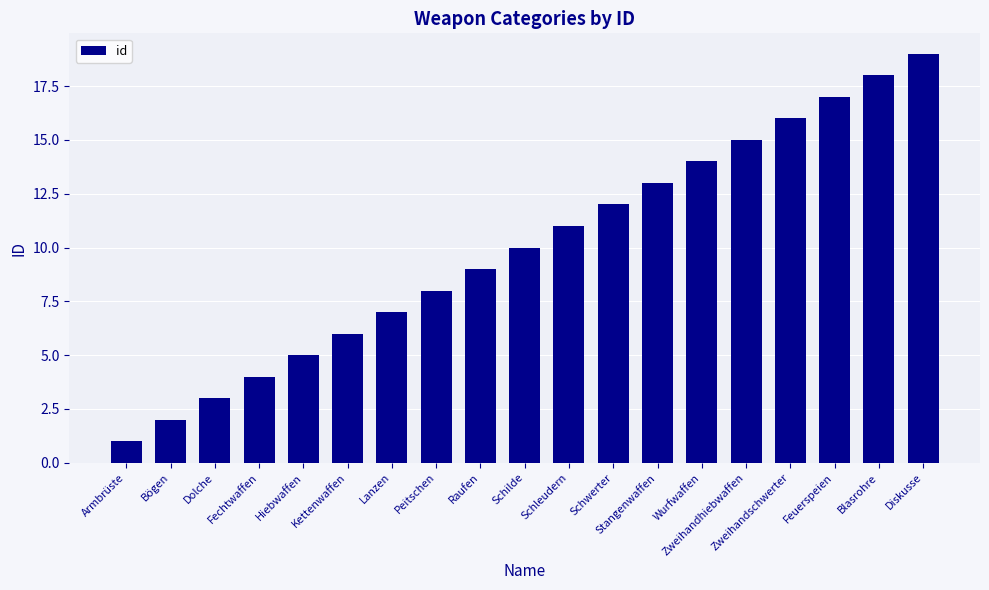

Which has a higher value, Zweihandhiebwaffen or Raufen?

Zweihandhiebwaffen